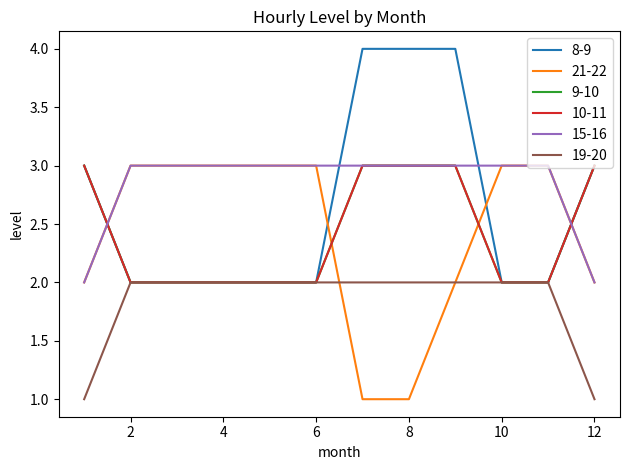

True or false: 9-10 and 8-9 intersect in this chart.

False